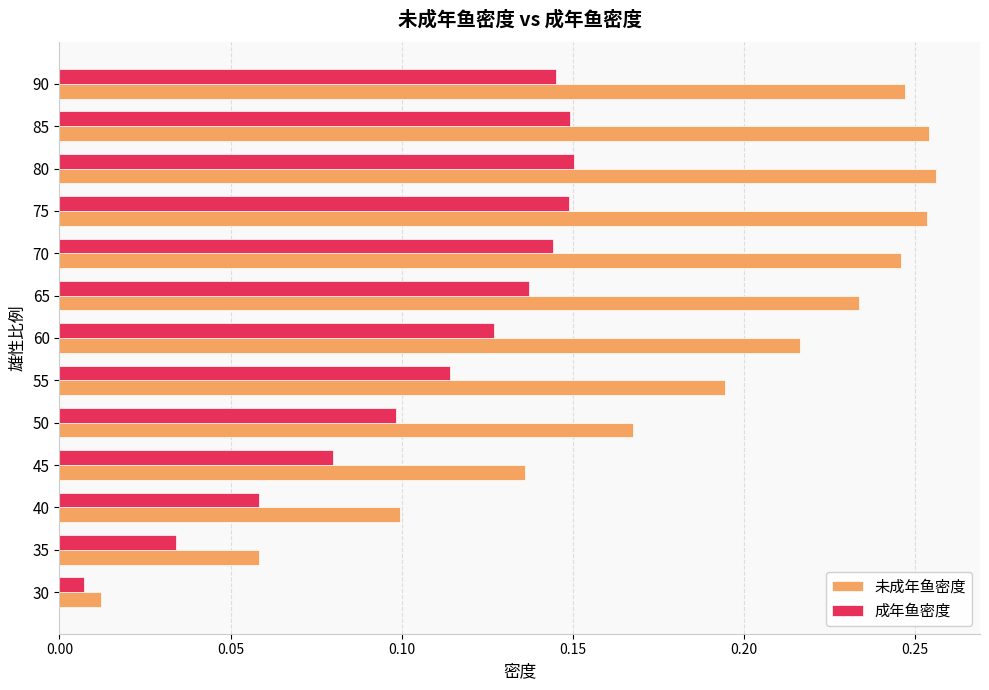

Which series has the largest range (max minus min)?

未成年鱼密度